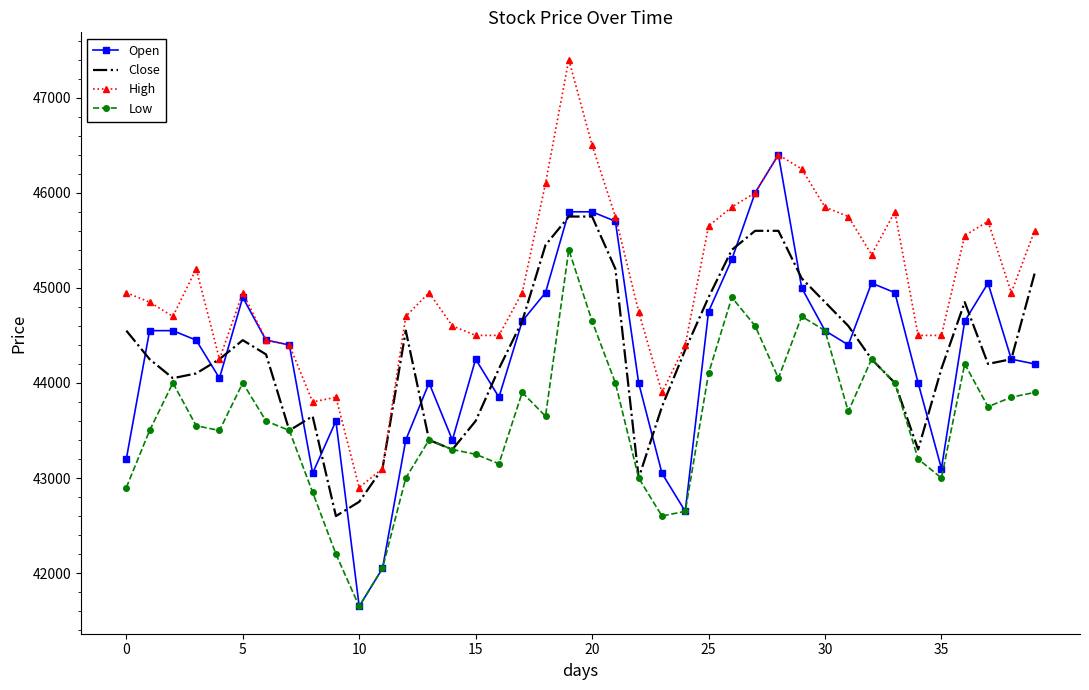

List the series in order of their peak value, lowest first.

Low, Close, Open, High